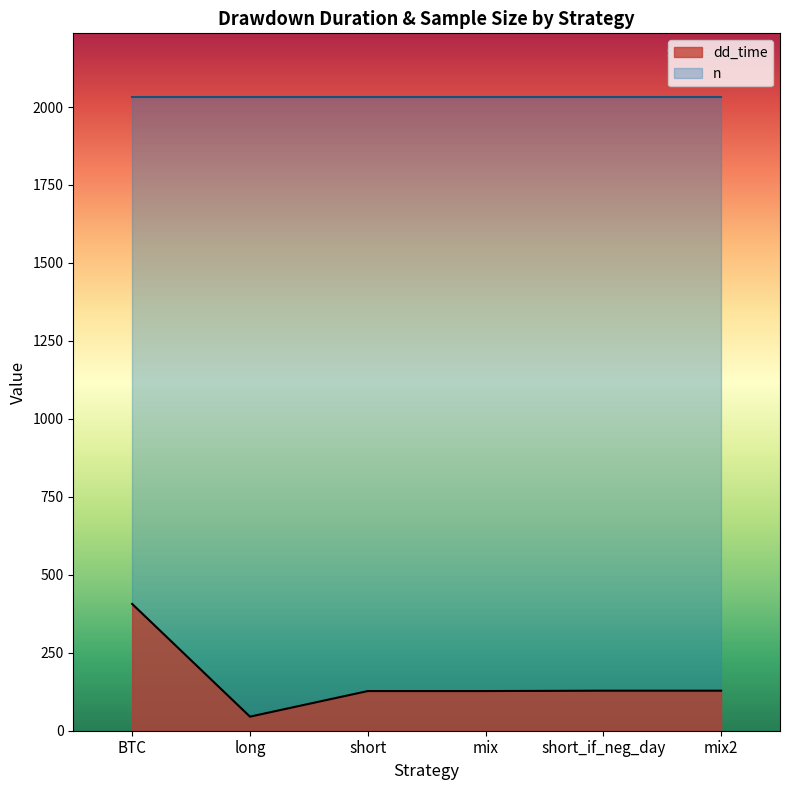

What position from the right is short?

4